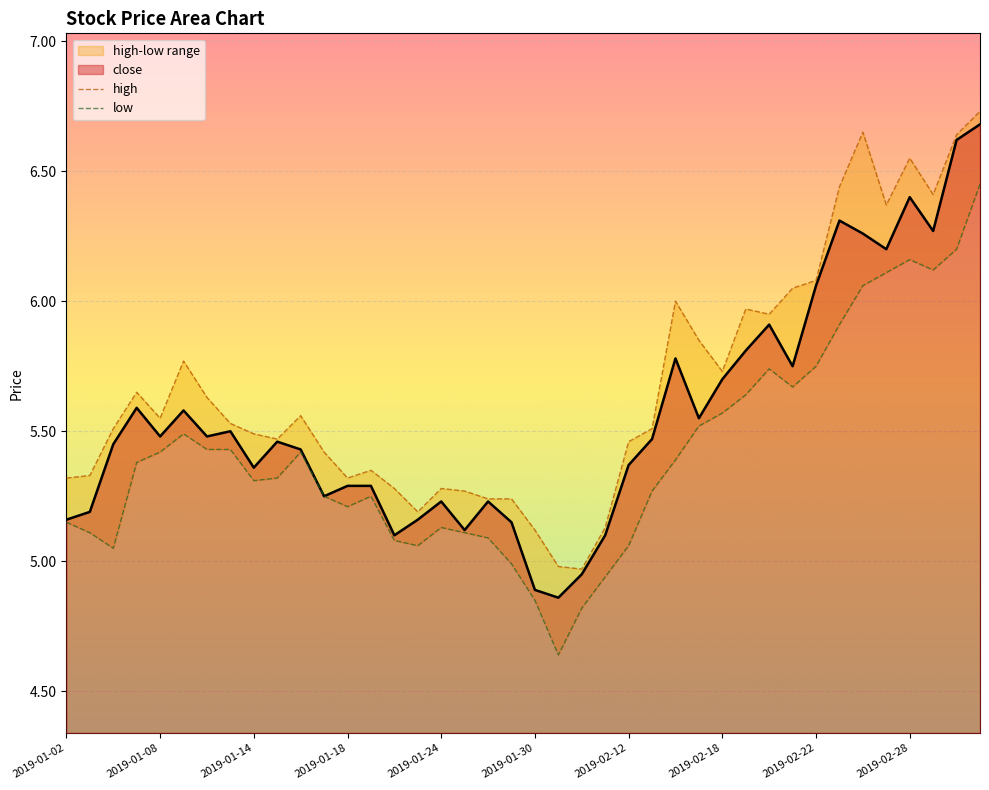

Where does the close series first go above 5?

2019-01-02